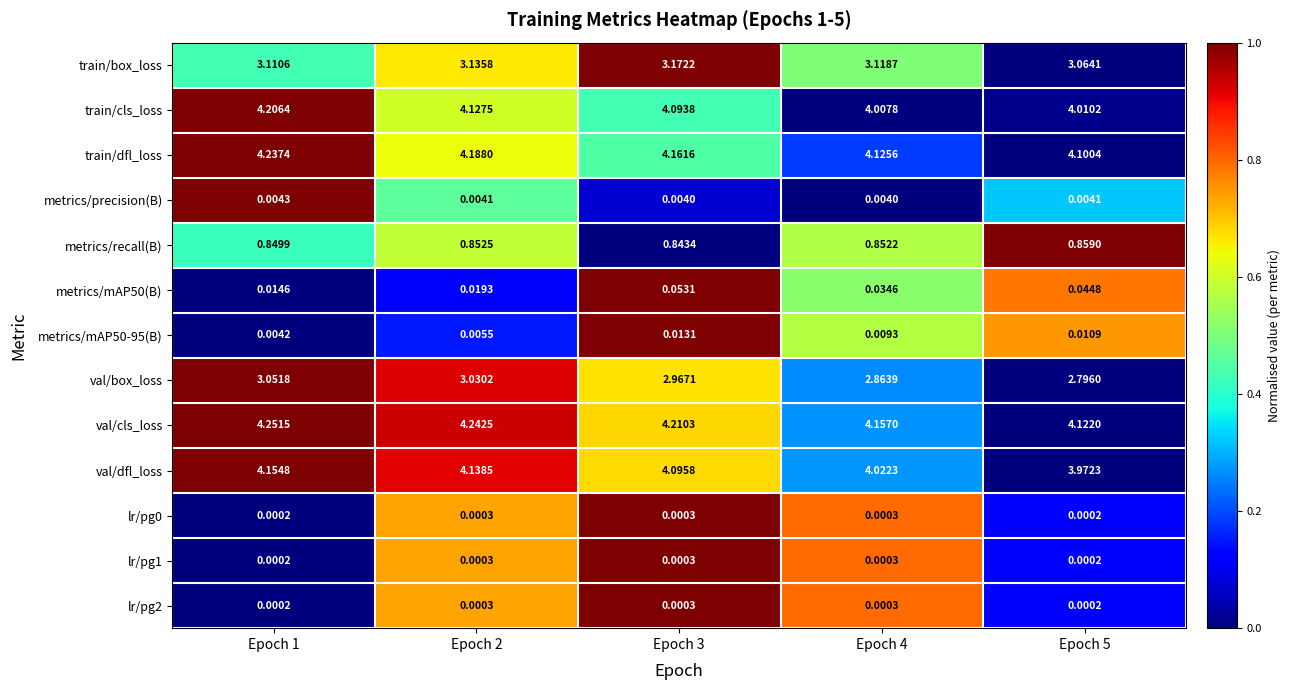

Is the value of metrics/recall(B) at Epoch 3 greater than the value of metrics/mAP50(B) at Epoch 4?

Yes